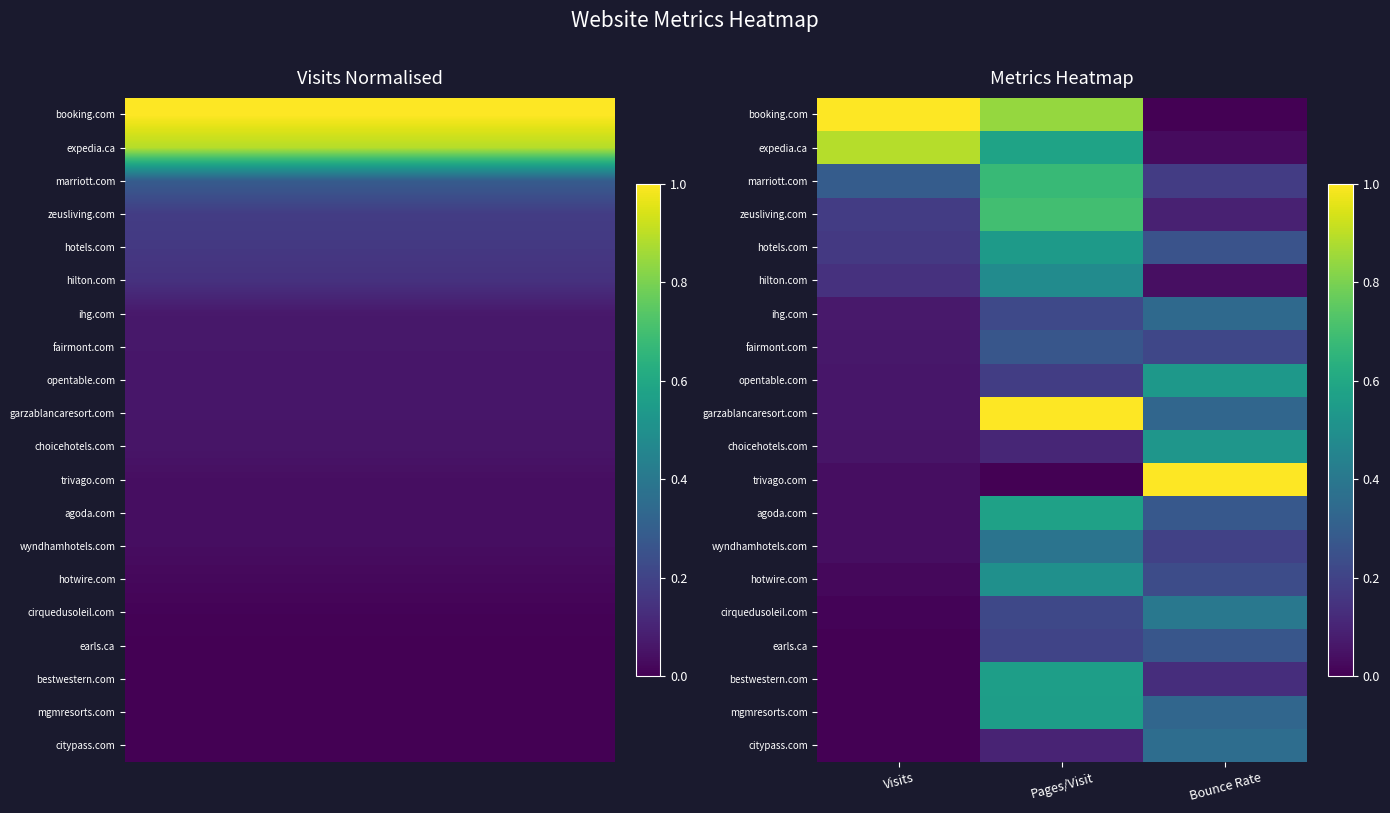

Between Bounce Rate and Visits, which is larger?

Visits